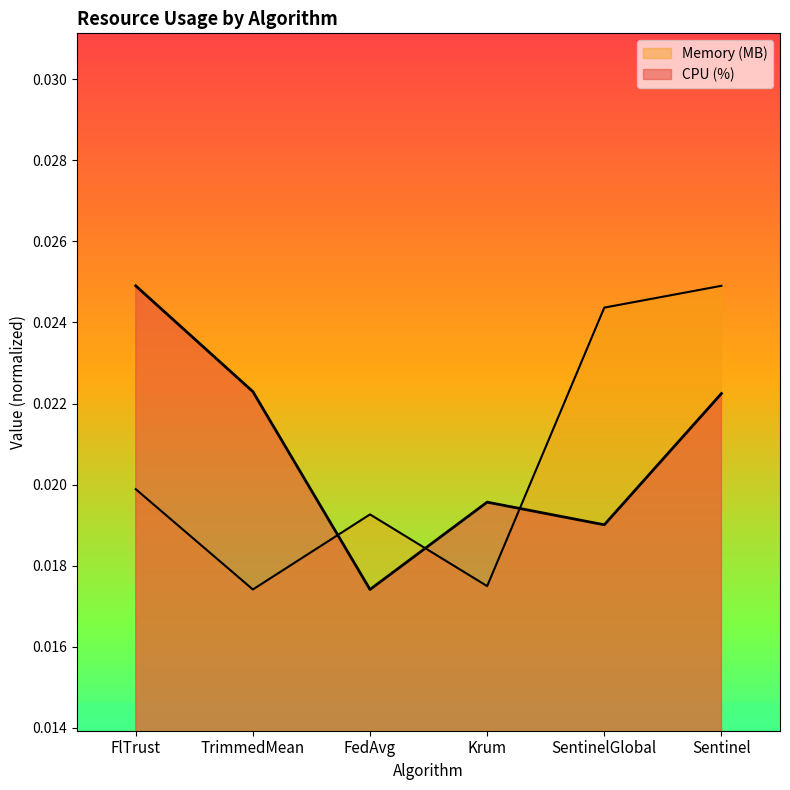

Where do Memory (MB) and CPU (%) first cross each other?

TrimmedMean and FedAvg